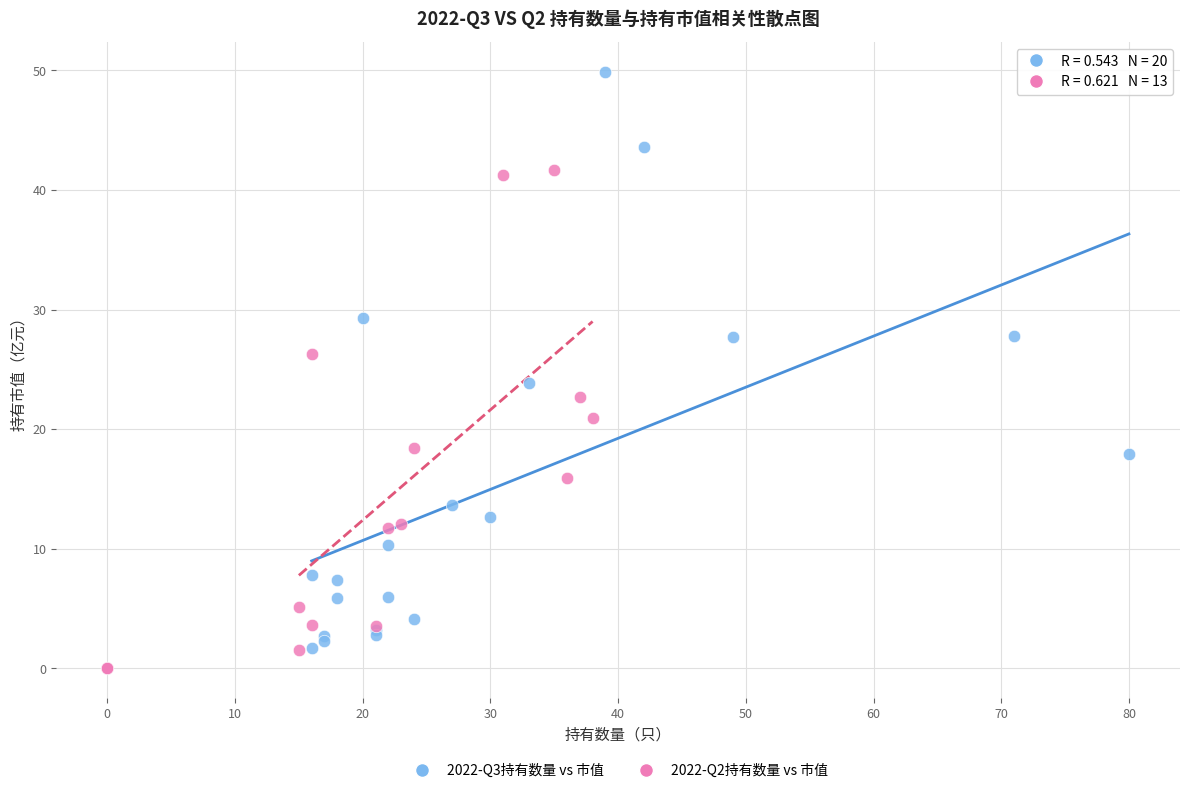

What are all the series names shown in the legend?

2022-Q3持有数量 vs 市值, 2022-Q2持有数量 vs 市值